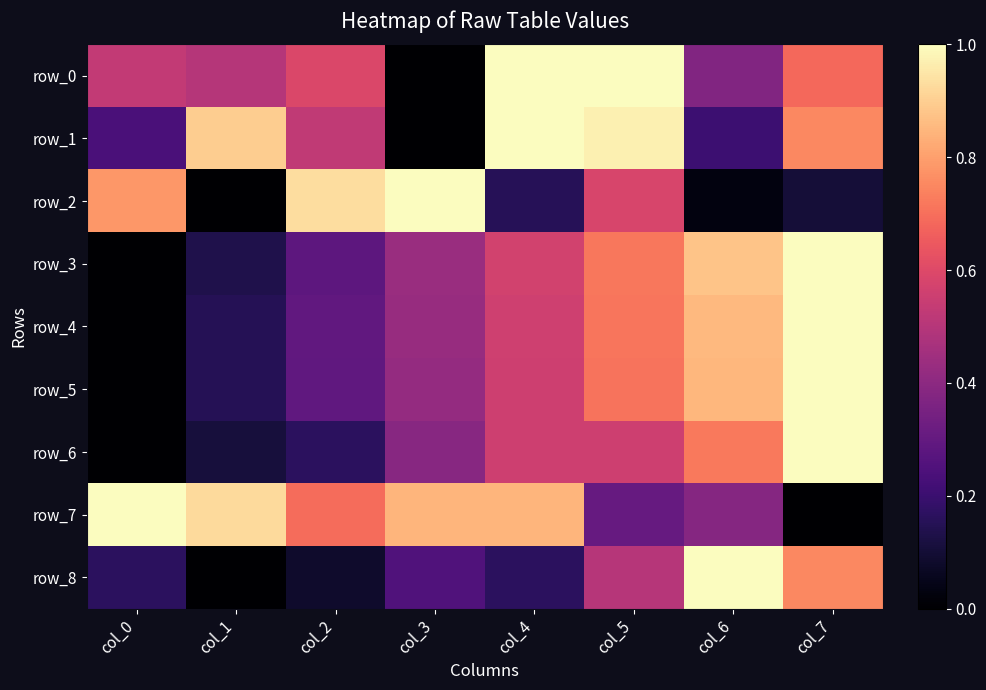

Is it true that row_5 equals 1.0 at col_7?

True